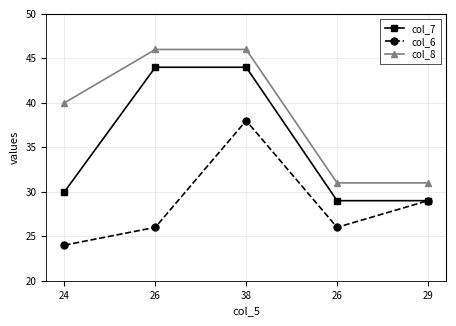

What are all the series names shown in the legend?

col_7, col_6, col_8